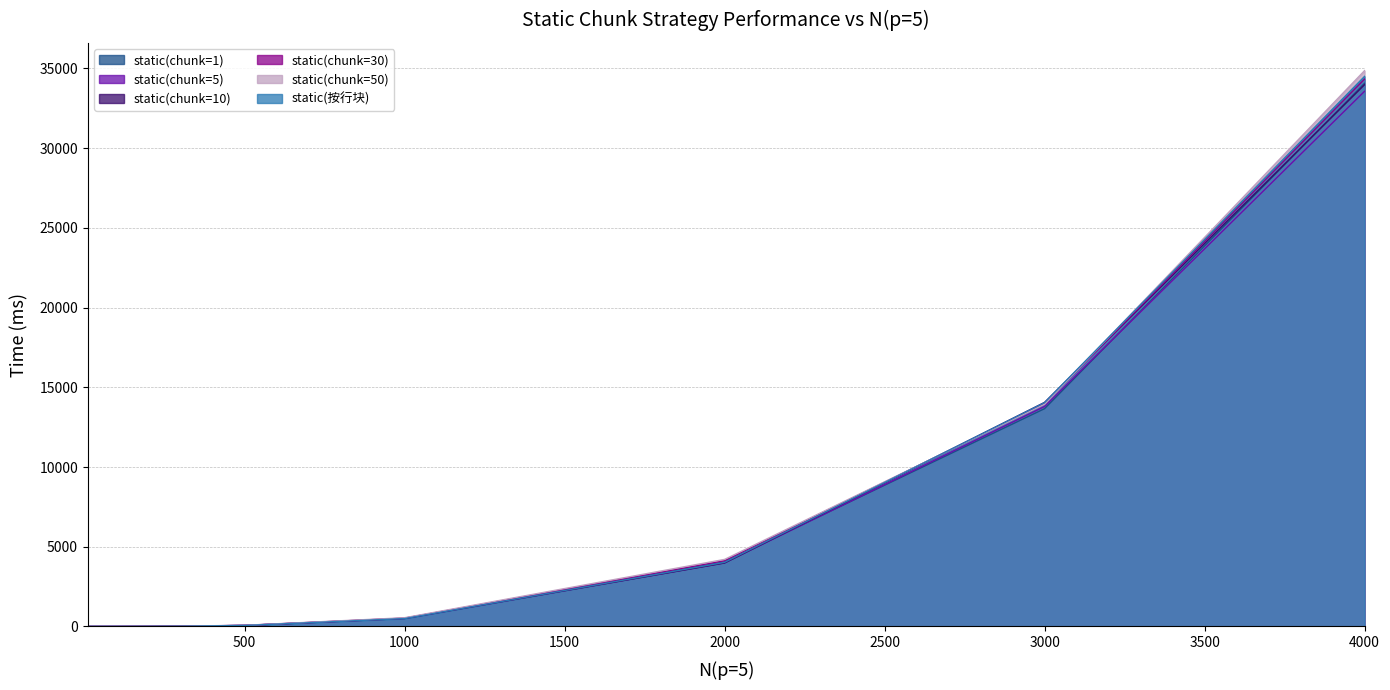

List the series in order of their peak value, highest first.

static(chunk=50), static(按行块), static(chunk=30), static(chunk=1), static(chunk=10), static(chunk=5)